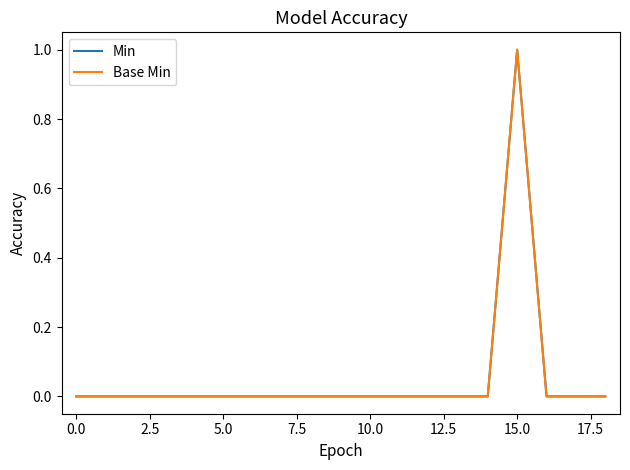

True or false: Base Min and Min cross at least once.

False